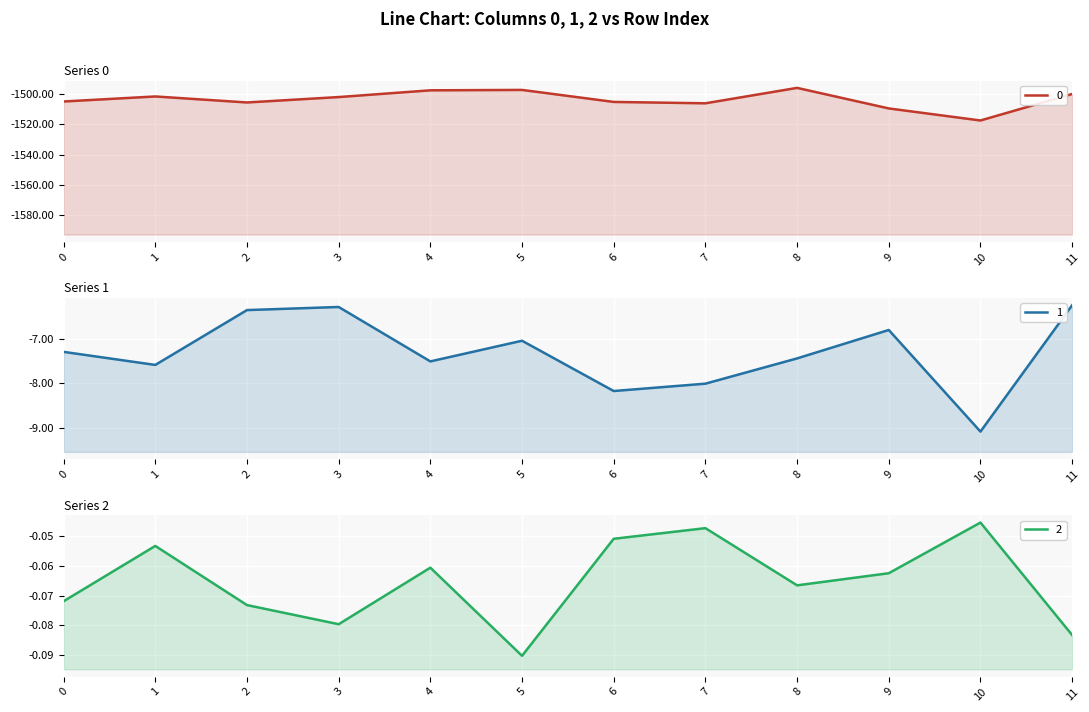

Is it true that 0 equals -1499.7 at 11?

True